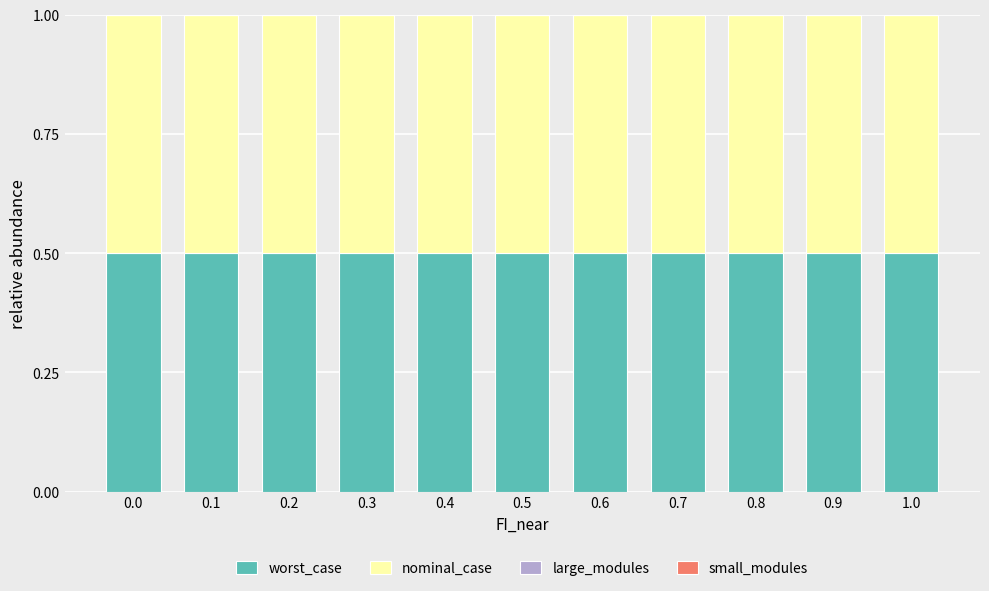

What is the maximum value for worst_case?

0.5